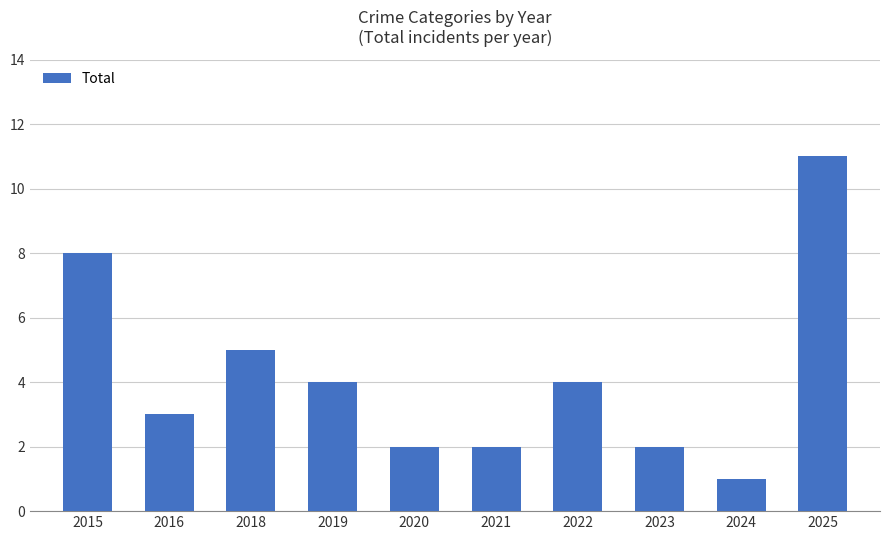

Reading left to right, list all the values displayed in this chart.

2015=8	2016=3	2018=5	2019=4	2020=2	2021=2	2022=4	2023=2	2024=1	2025=11